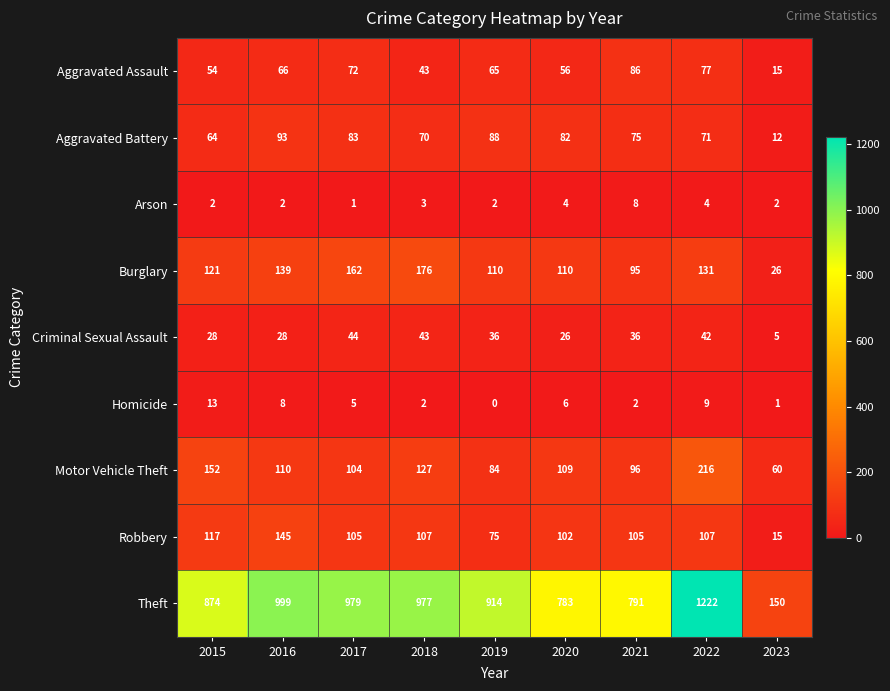

What is the minimum value for Theft?

150